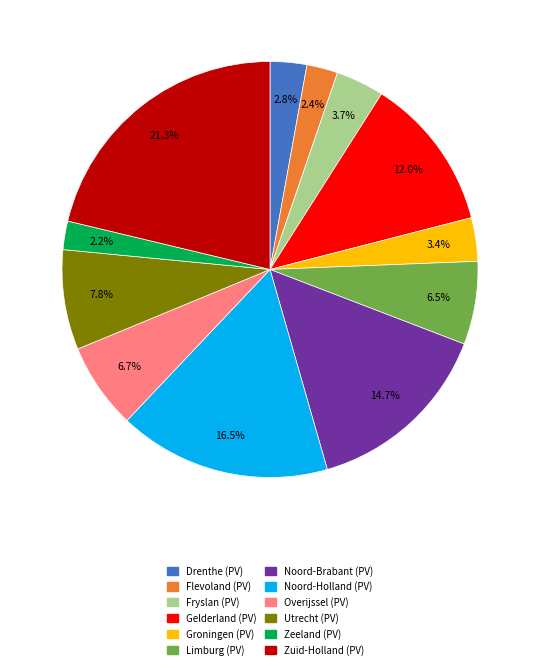

What is the largest slice in the pie chart?

Zuid-Holland (PV)